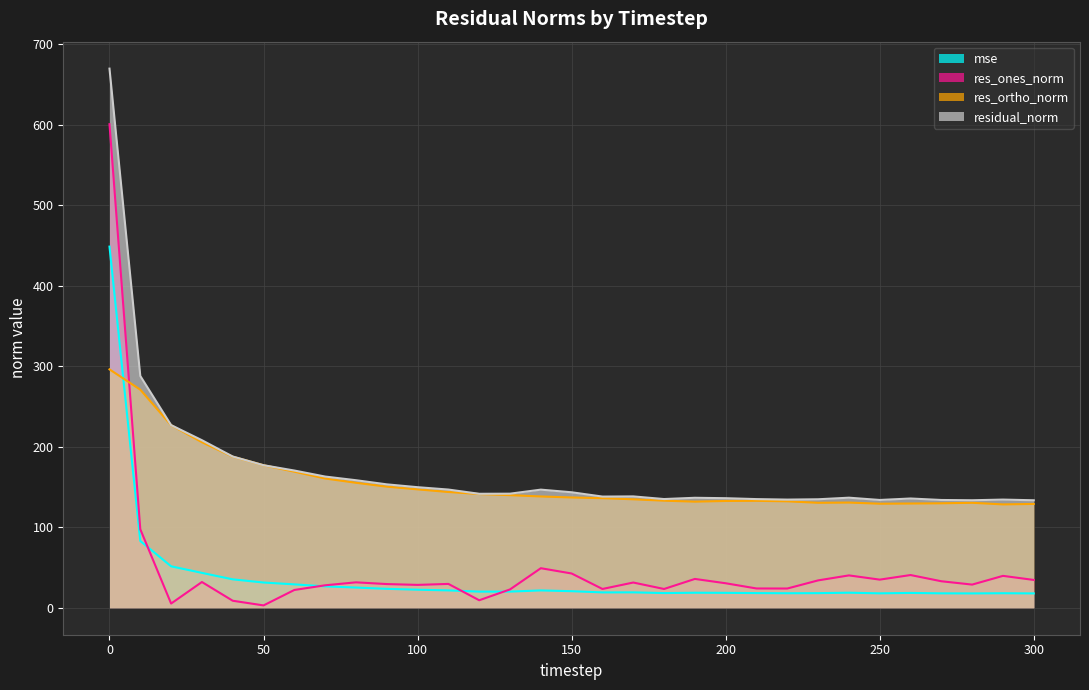

What is the maximum value shown in the chart?

669.9